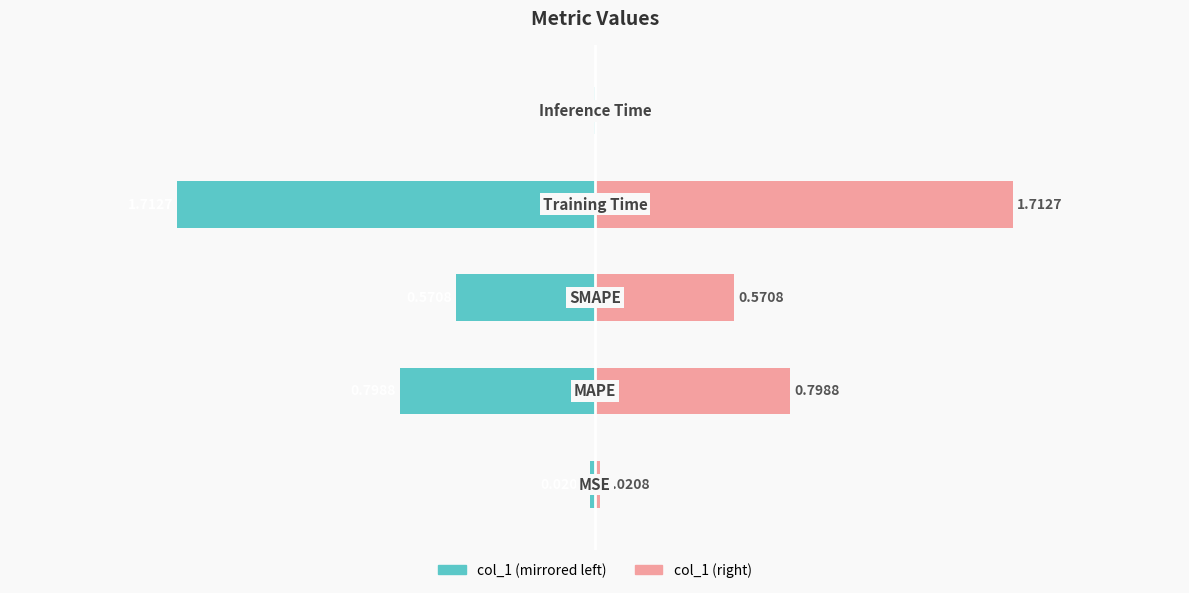

Does the chart contain stacked bars?

No